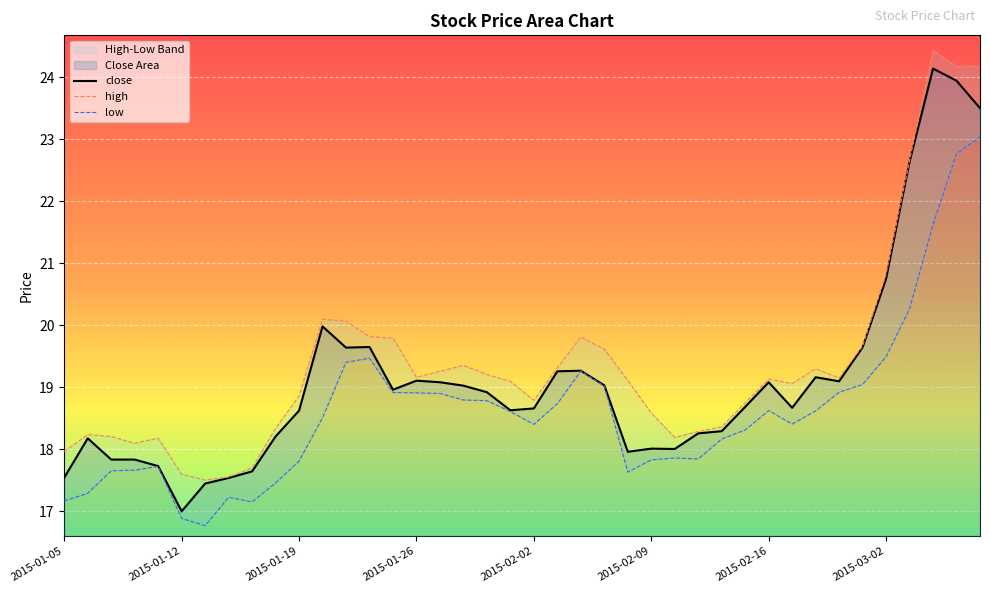

What is the lowest value of the close series?

17.0